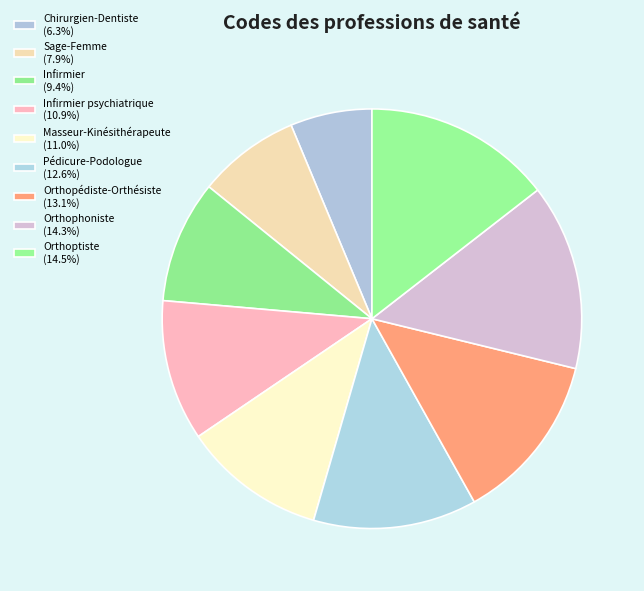

To the nearest percent, what is the difference between the largest and smallest slice percentages?

8%